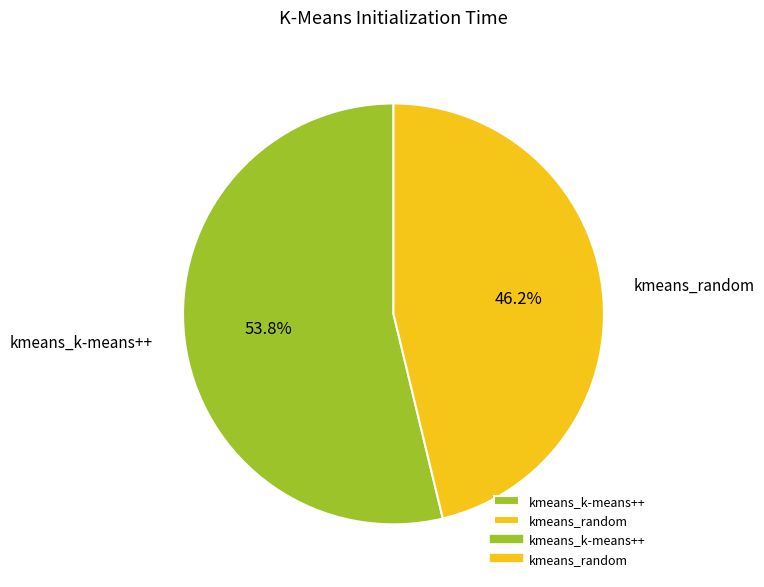

What percentage is NOT represented by kmeans_random?

53.8%